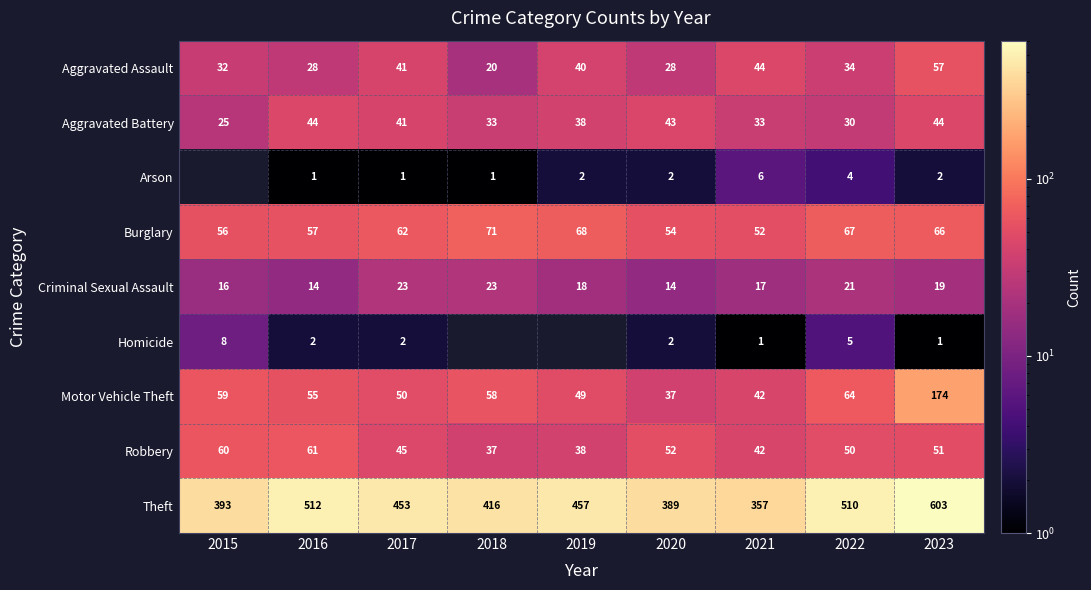

What is the difference between the Motor Vehicle Theft values at 2016 and 2015?

4